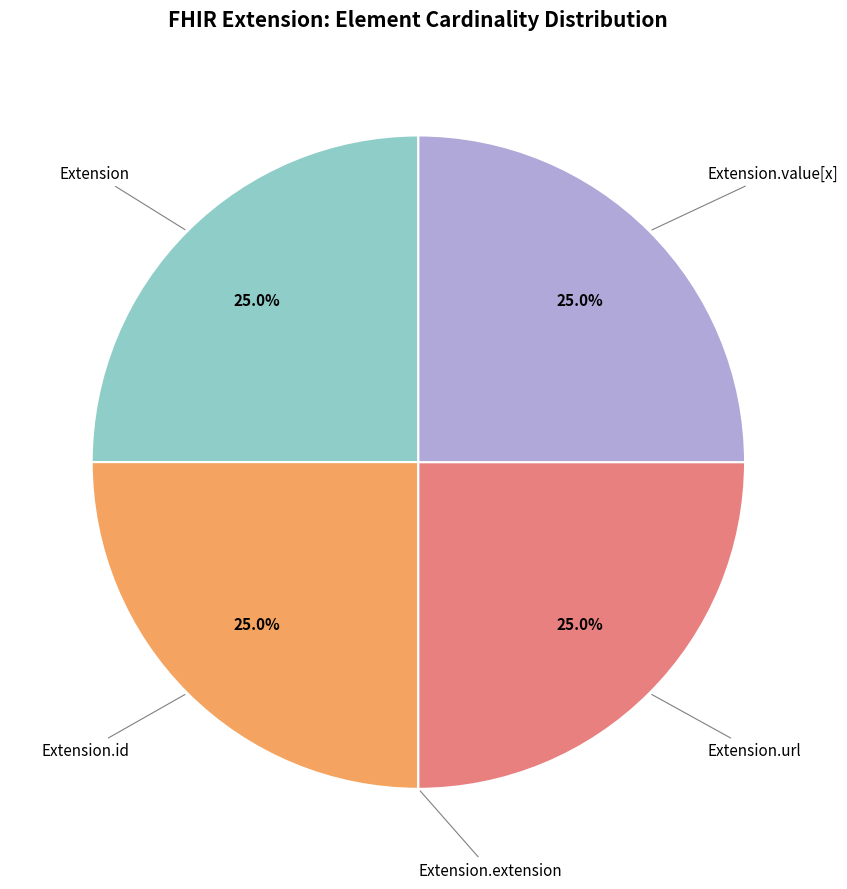

Is there any slice that represents more than half of the pie?

No